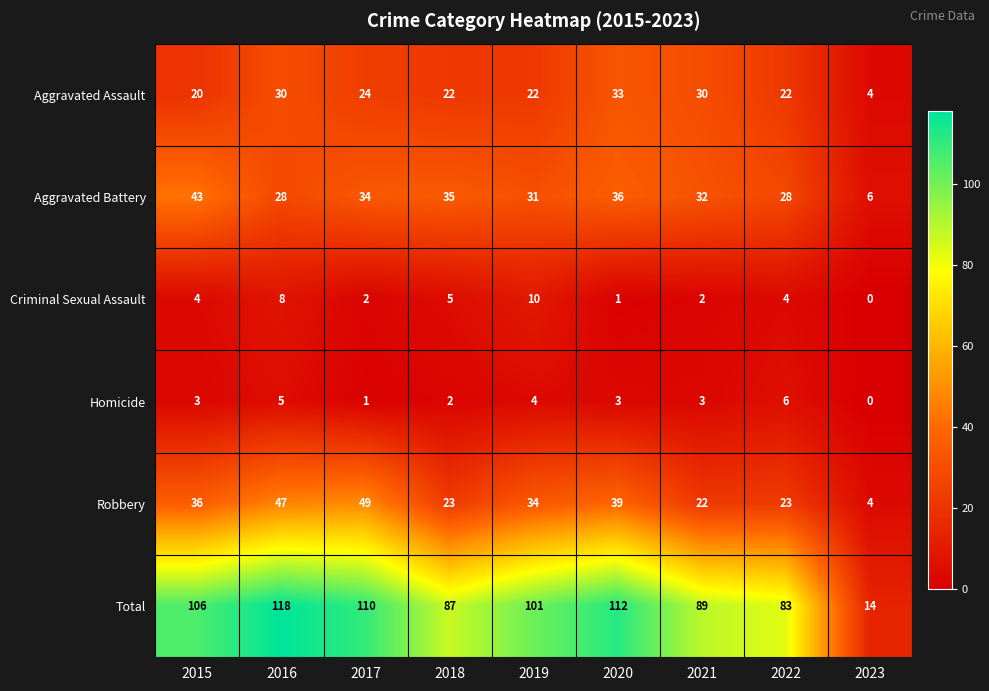

What is the minimum value for Total?

14